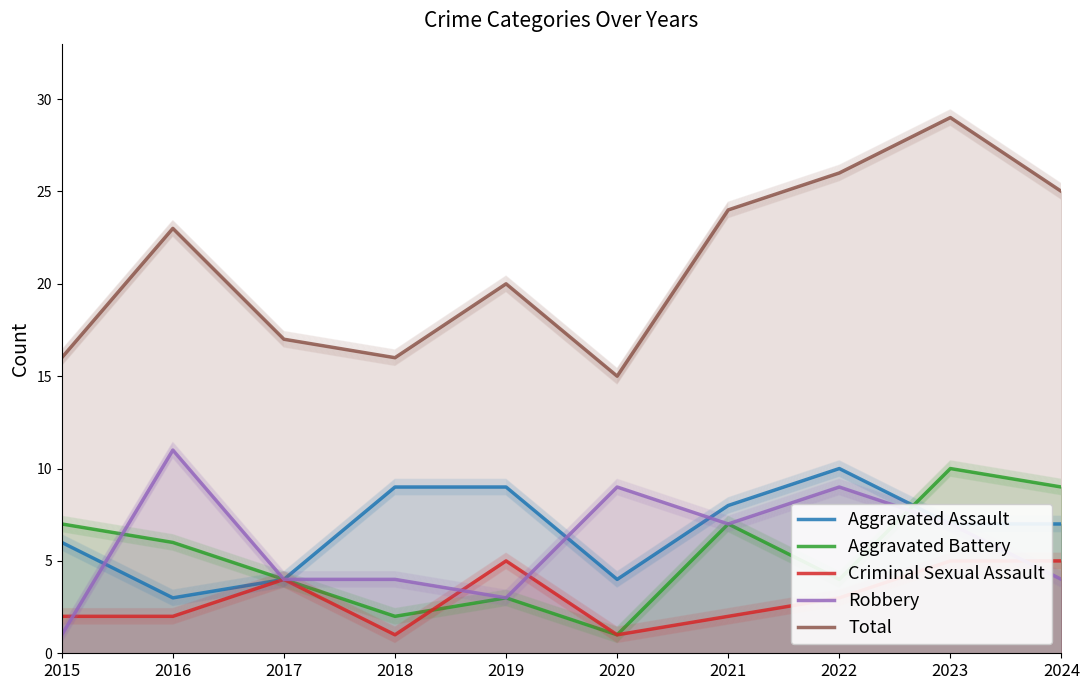

At which label does Total first exceed 23?

2021